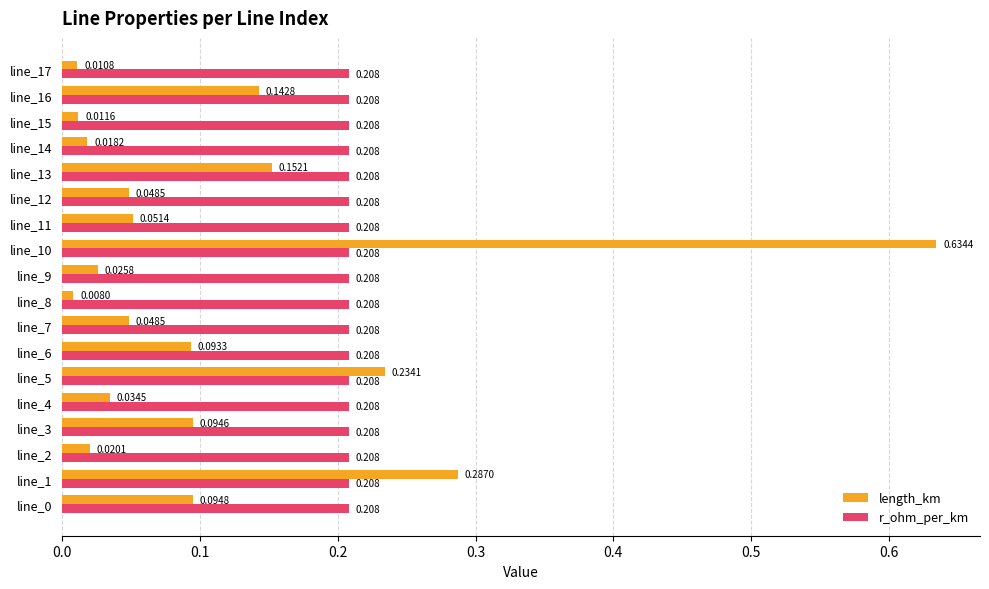

Rank the series by their average value, from lowest to highest.

length_km, r_ohm_per_km